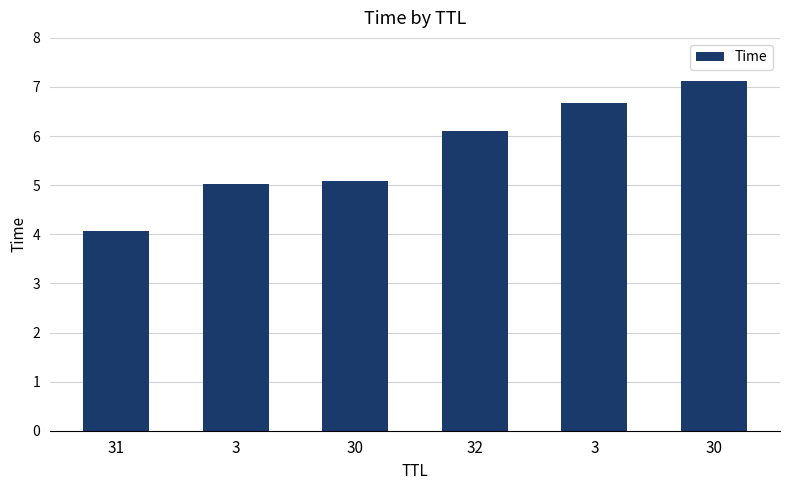

What is the label of the 5th bar from the left?

3